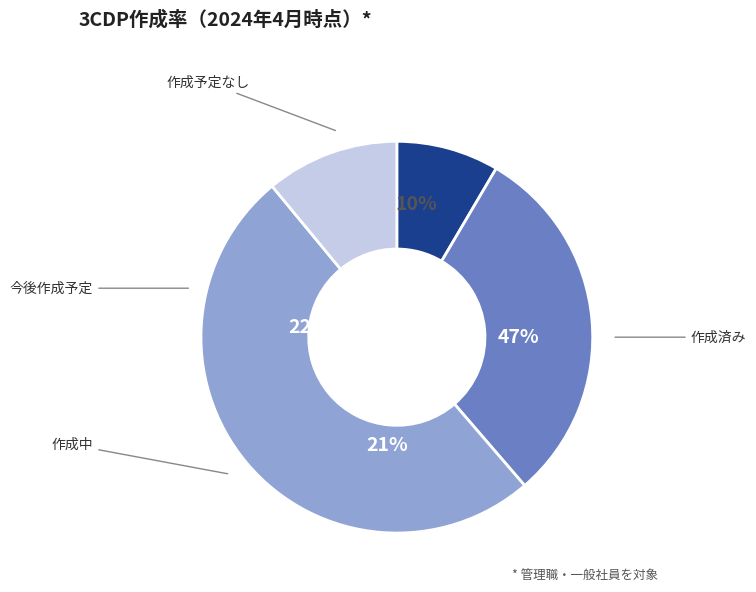

Does 0.0 account for over 50% of the chart?

No